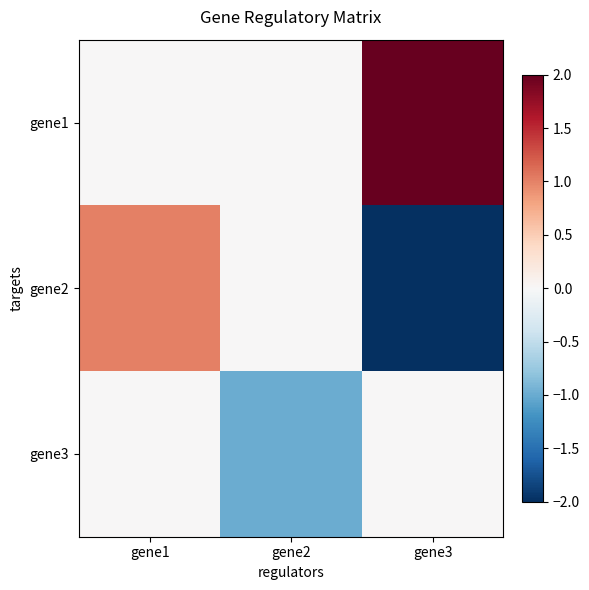

Reading left to right, transcribe all the data shown in this chart.

gene1: gene1=0	gene2=0	gene3=2
gene2: gene1=1	gene2=0	gene3=-2
gene3: gene1=0	gene2=-1	gene3=0